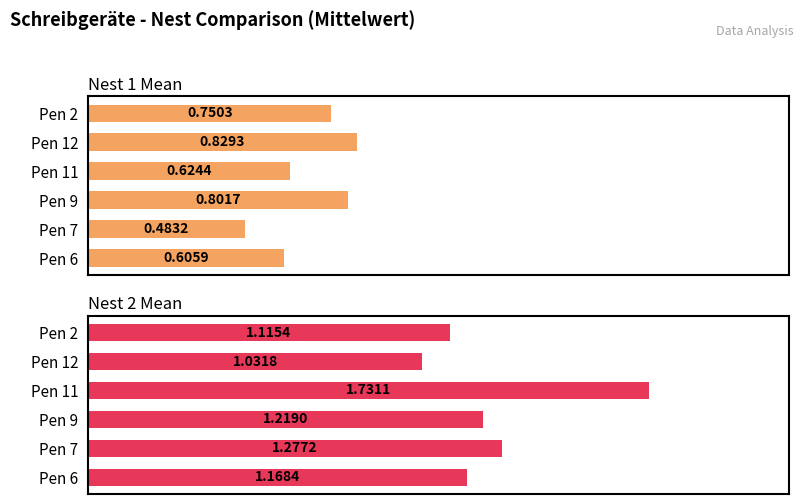

What is the smallest value displayed?

0.5